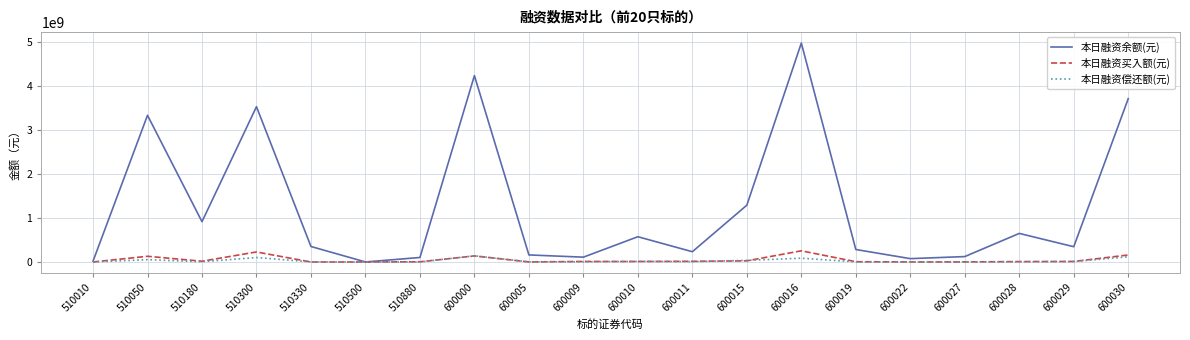

Rank the series at 600016 from lowest to highest value.

本日融资偿还额(元), 本日融资买入额(元), 本日融资余额(元)